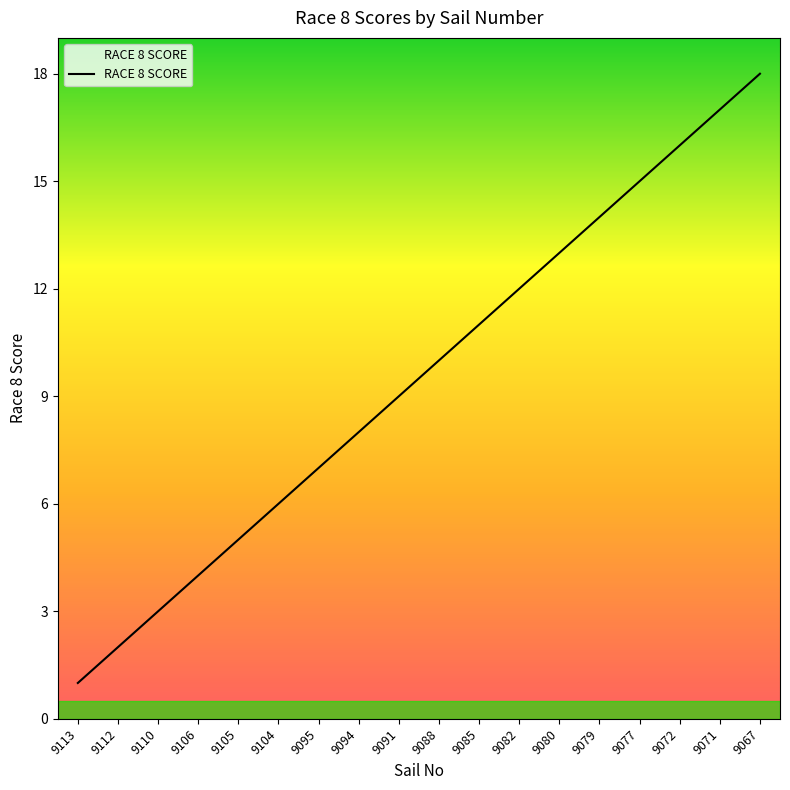

Rank the categories by value from lowest to highest.

9113, 9112, 9110, 9106, 9105, 9104, 9095, 9094, 9091, 9088, 9085, 9082, 9080, 9079, 9077, 9072, 9071, 9067